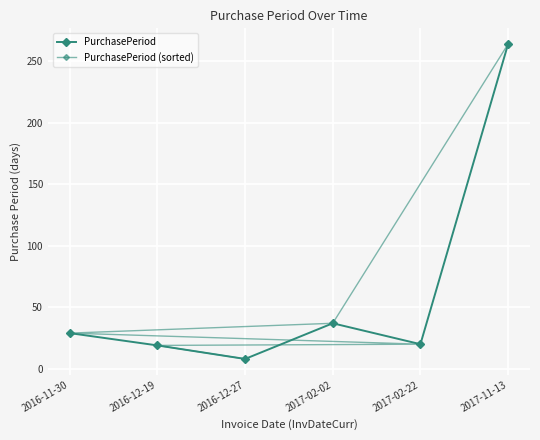

Is the value of PurchasePeriod (sorted) at 2017-02-02 greater than the value of PurchasePeriod at 2016-12-27?

Yes